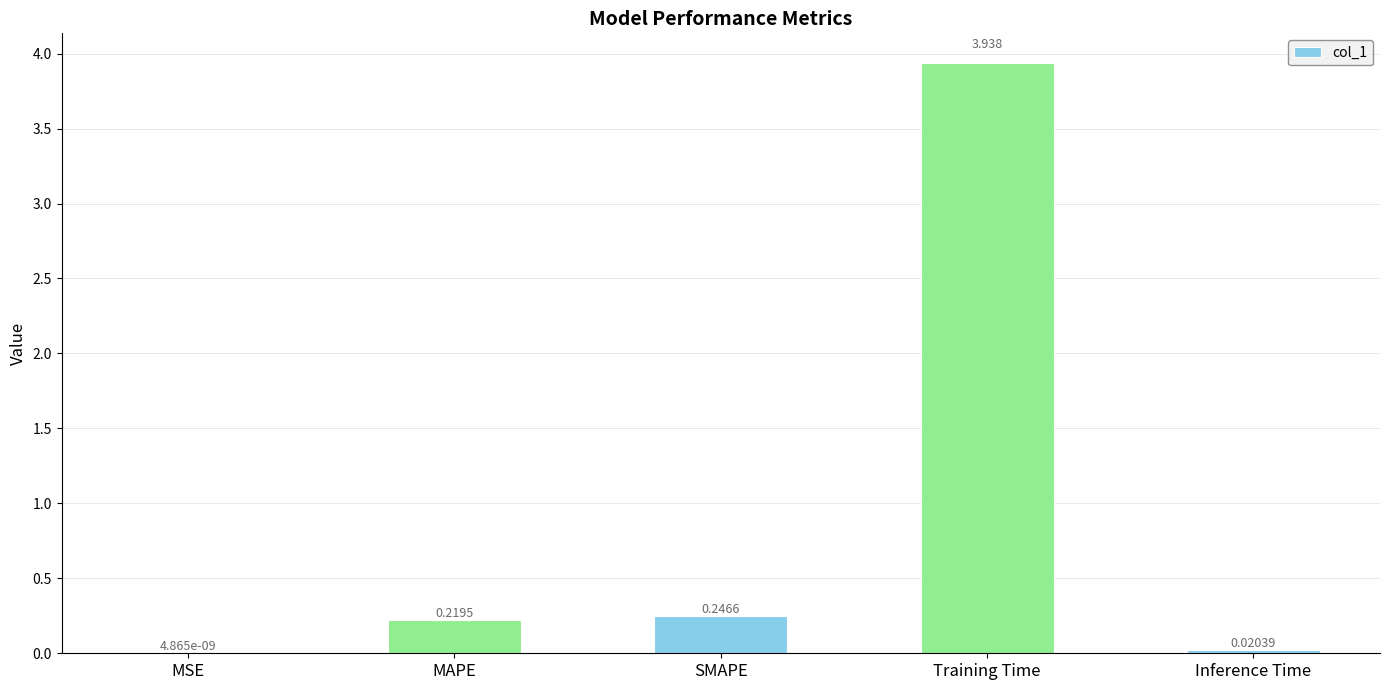

Between Inference Time and SMAPE, which is larger?

SMAPE